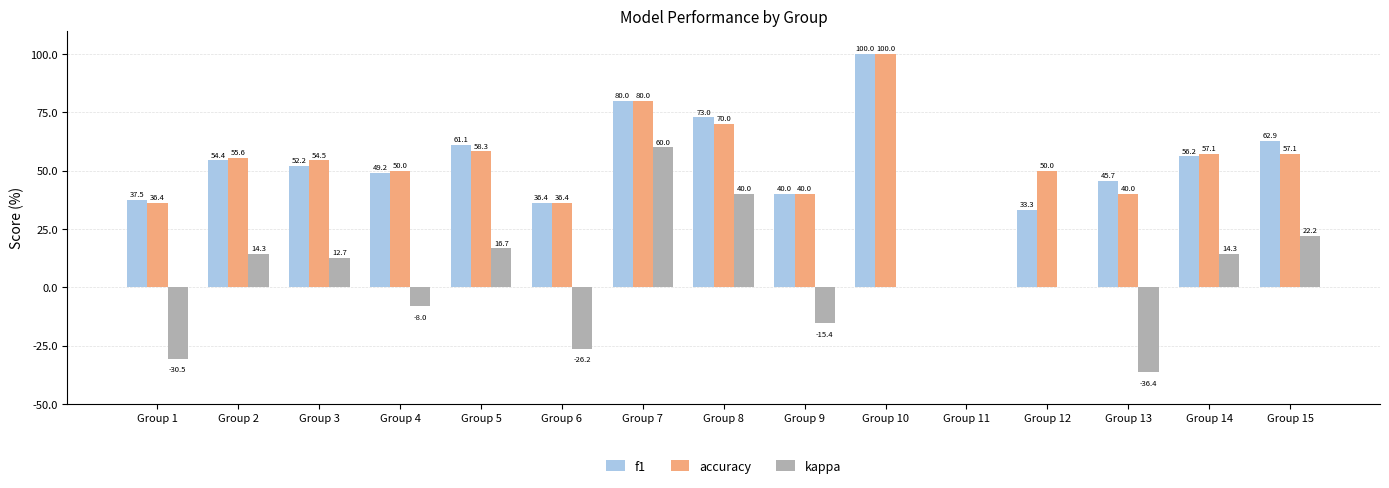

What is the greatest value displayed?

100.0